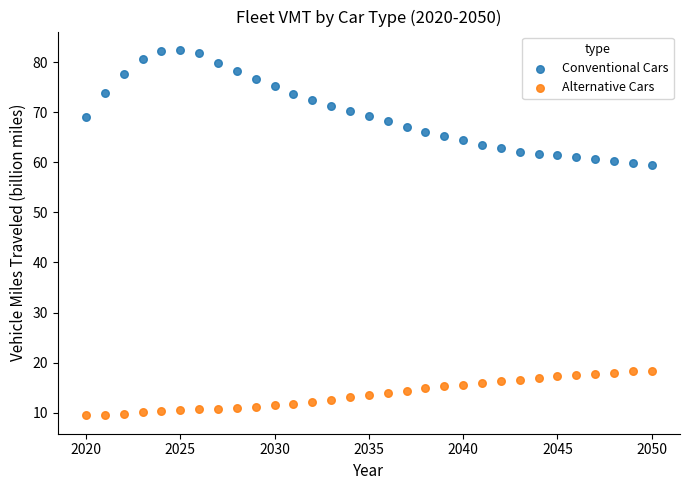

Which series reaches the maximum Y coordinate?

Conventional Cars